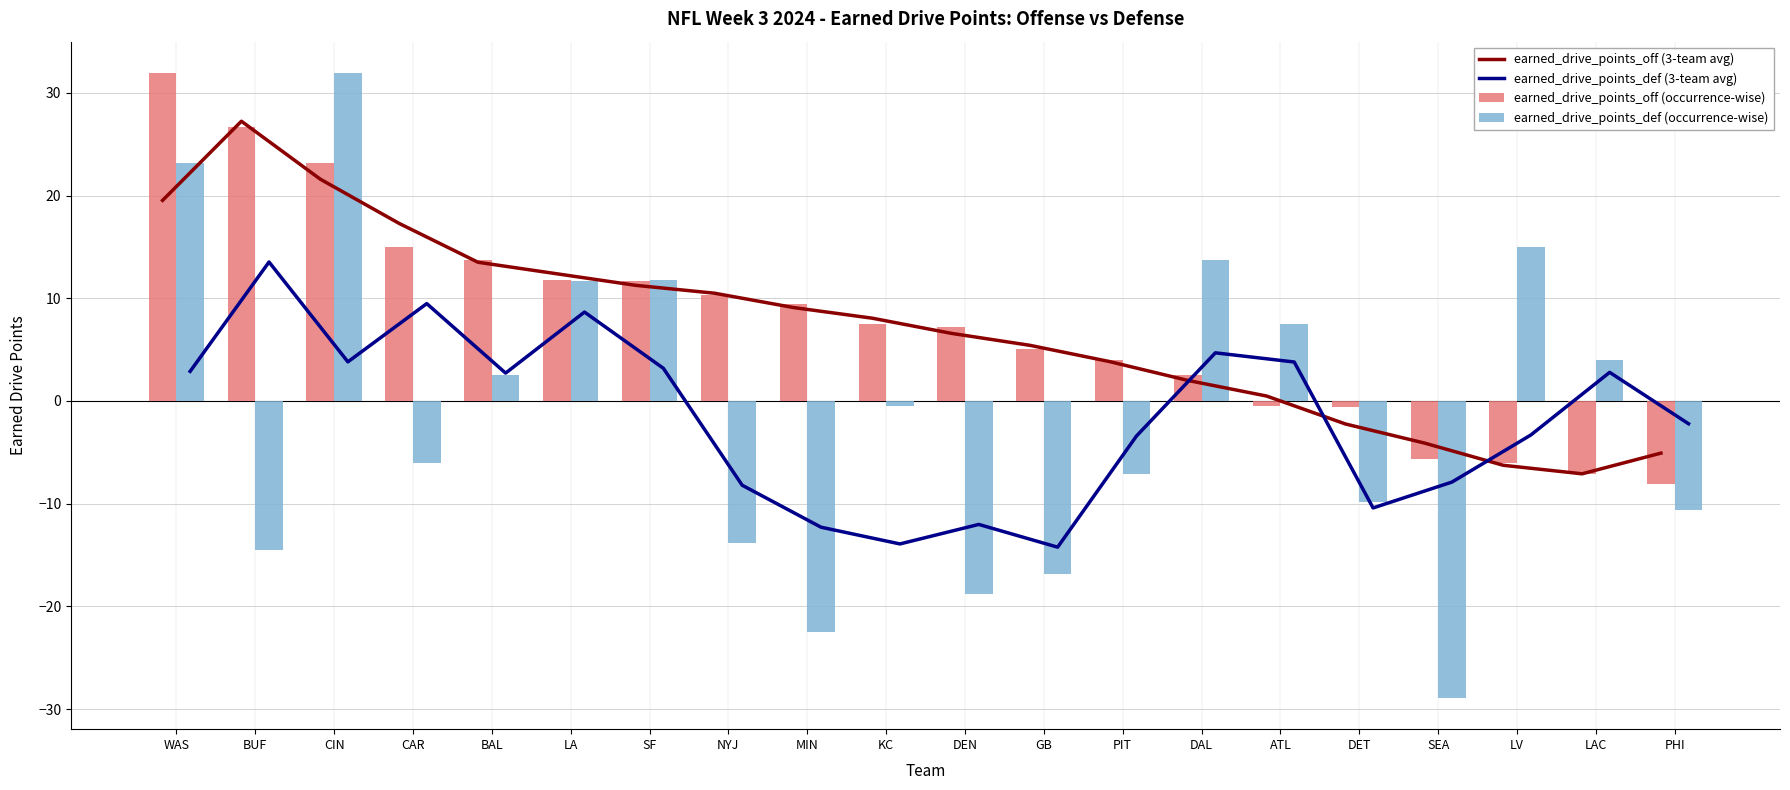

Does the chart contain any negative values?

Yes